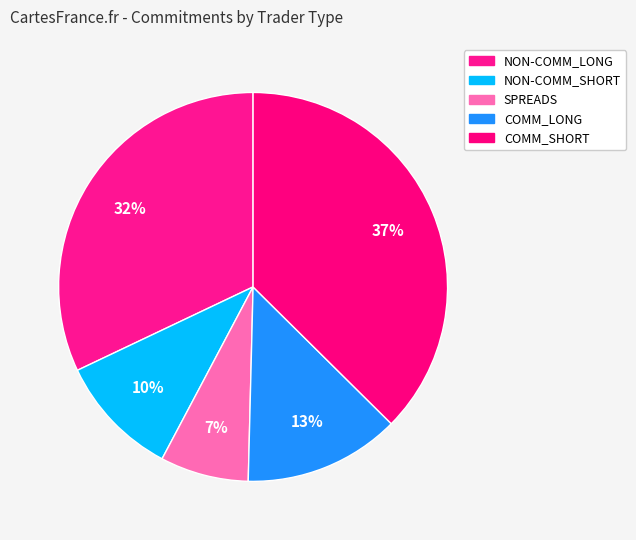

To the nearest percent, what portion does SPREADS represent?

7%